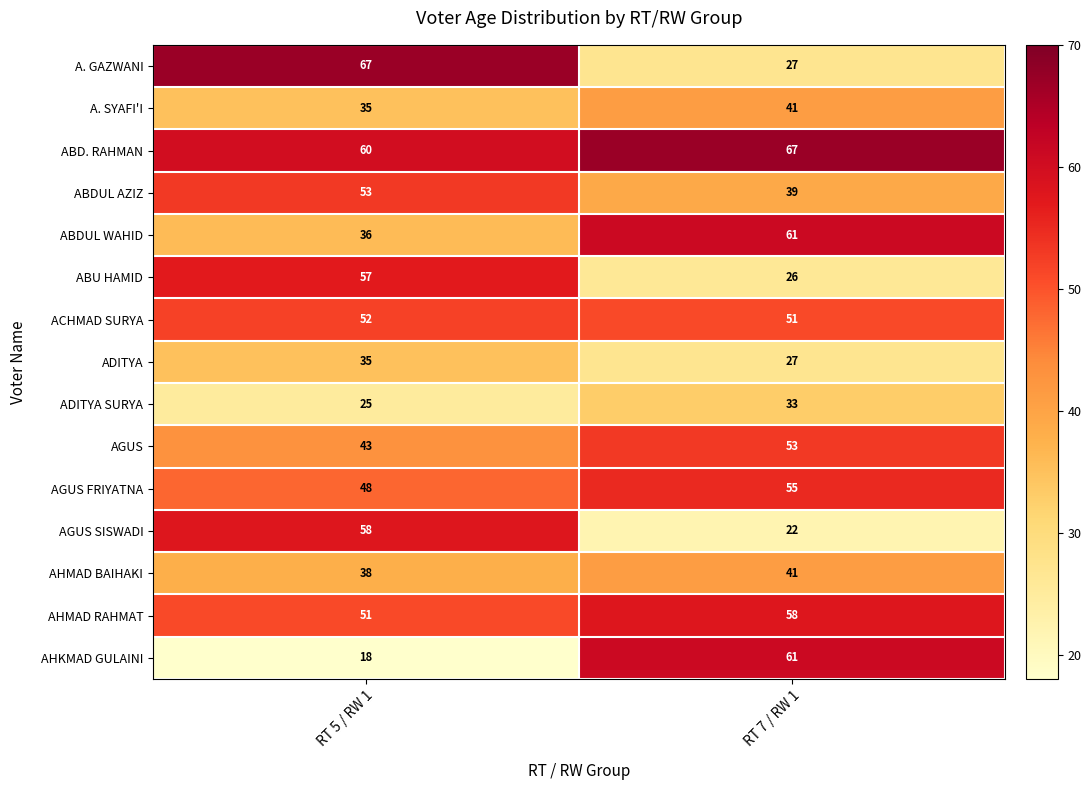

Rank the categories by AHKMAD GULAINI value from lowest to highest.

RT 5 / RW 1, RT 7 / RW 1